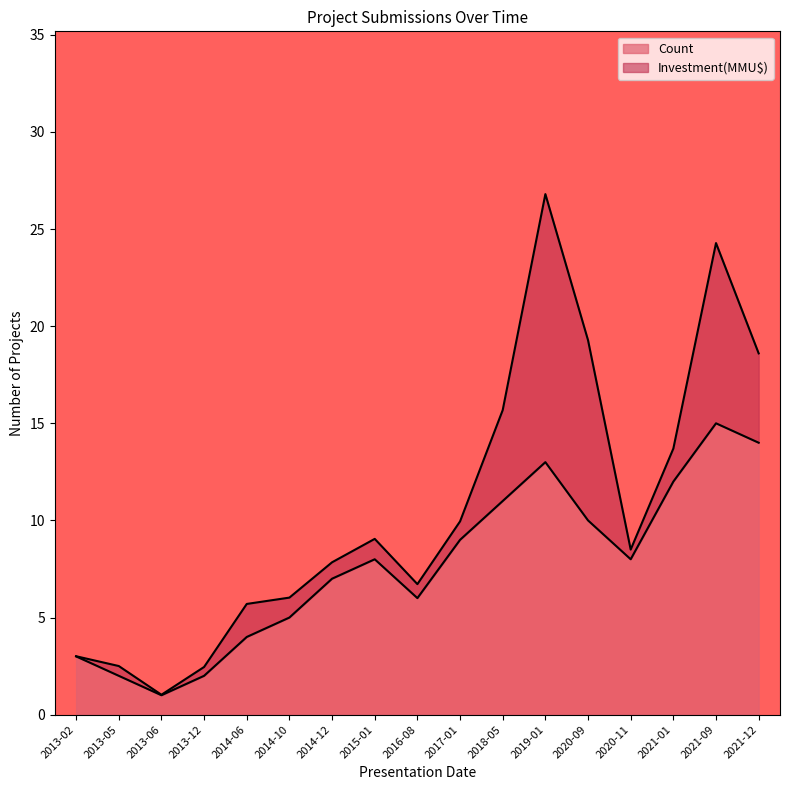

What is the approximate value at 2021-01?

12